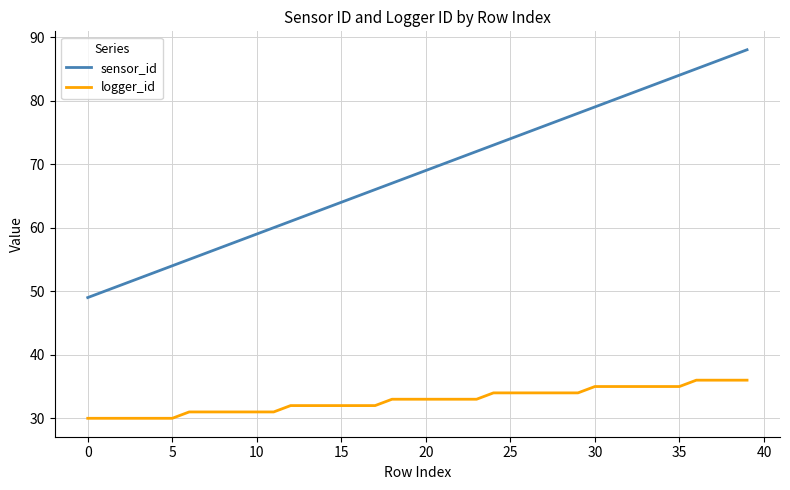

What is the difference between the maximum and minimum values in the logger_id series?

6